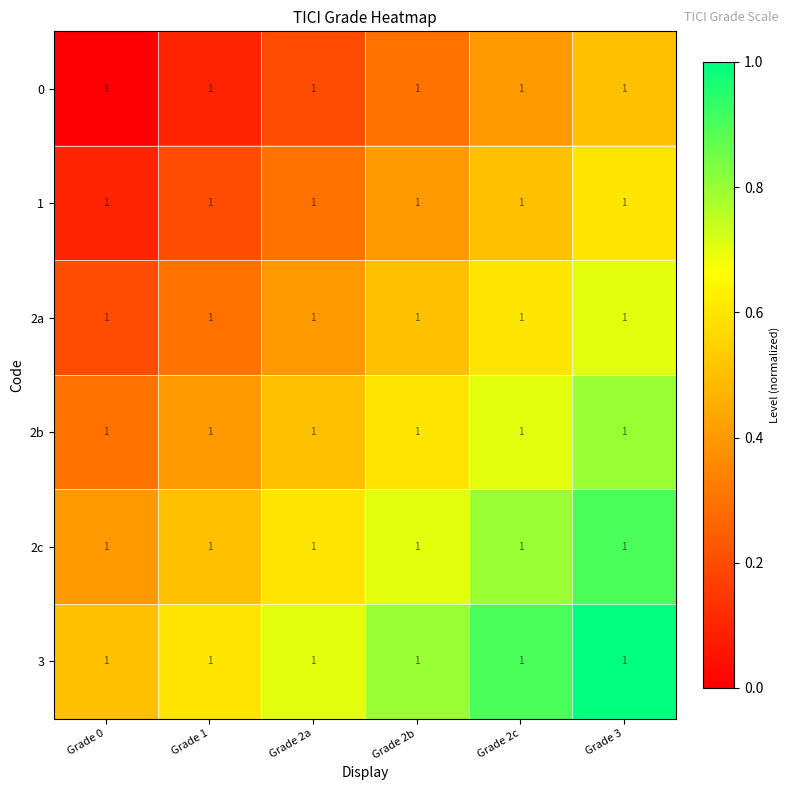

Is it true that 3 equals 1.5 at Grade 3?

False